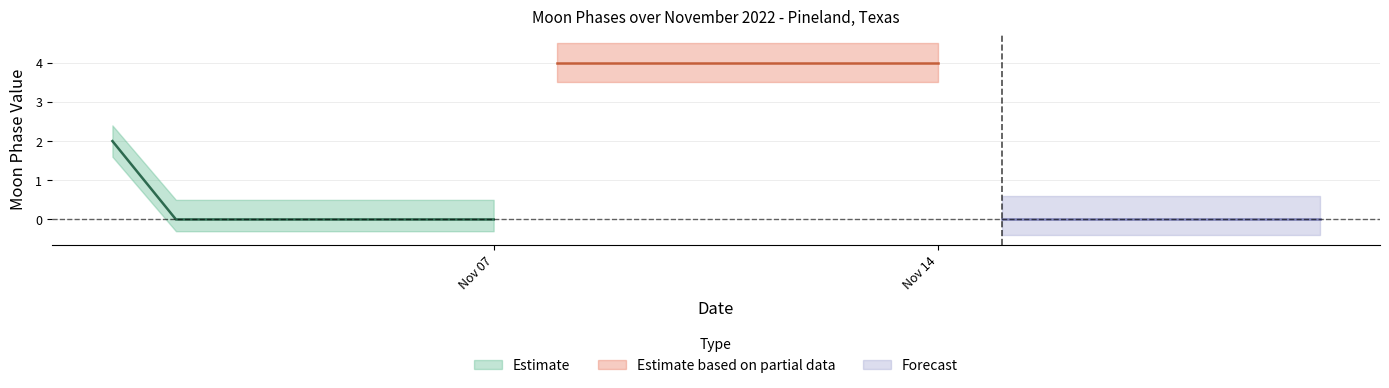

Which category has the highest value in the Moon Phases Lower series?

2022-11-08